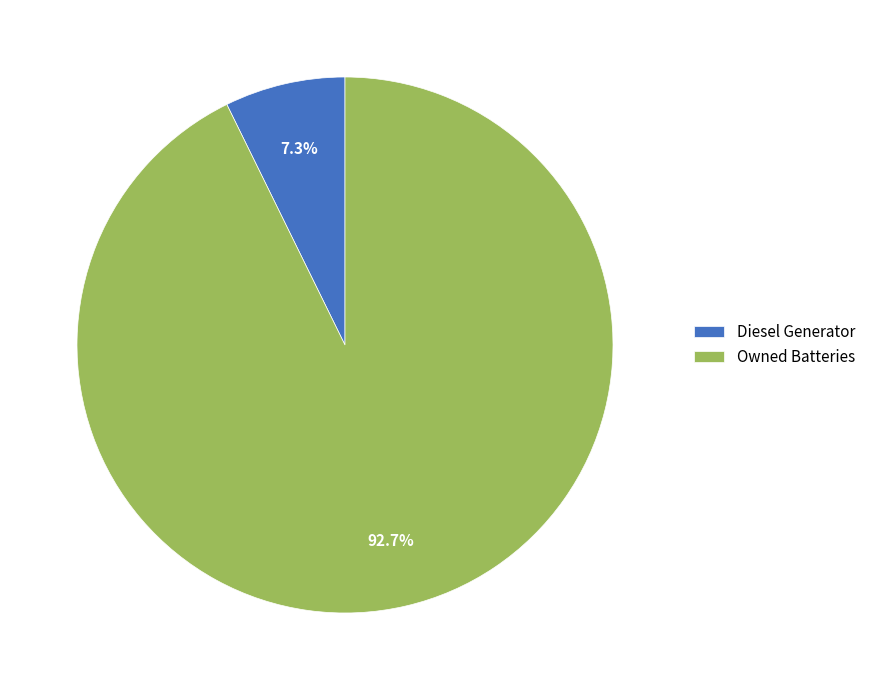

How many slices are in this pie chart?

2